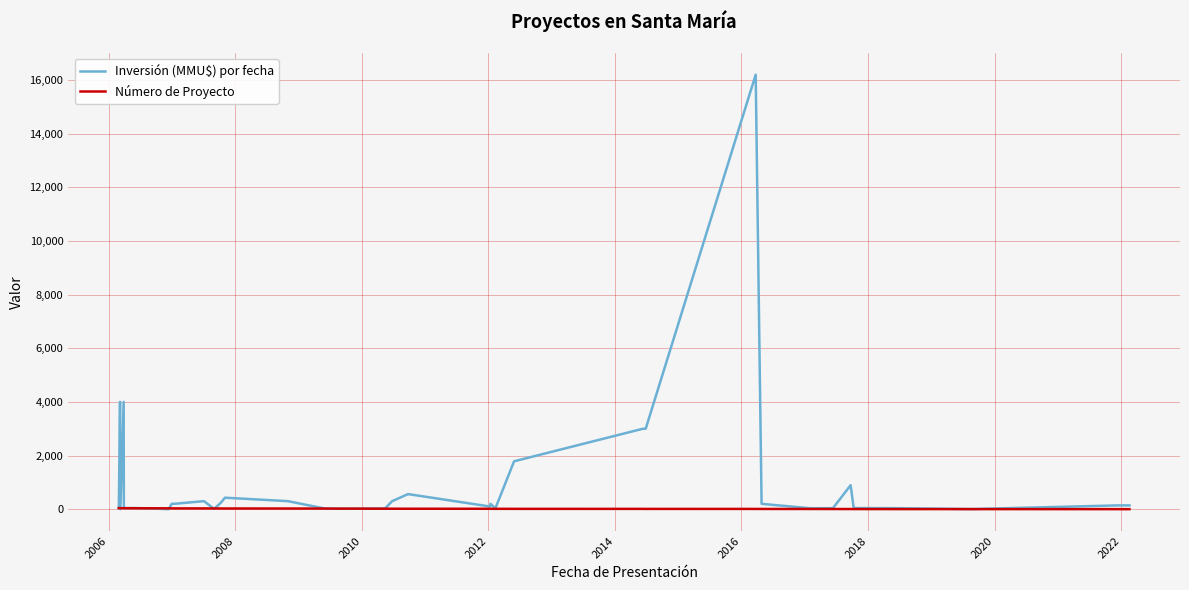

What is the difference between the maximum and minimum values in the Inversión (MMU$) por fecha series?

16200